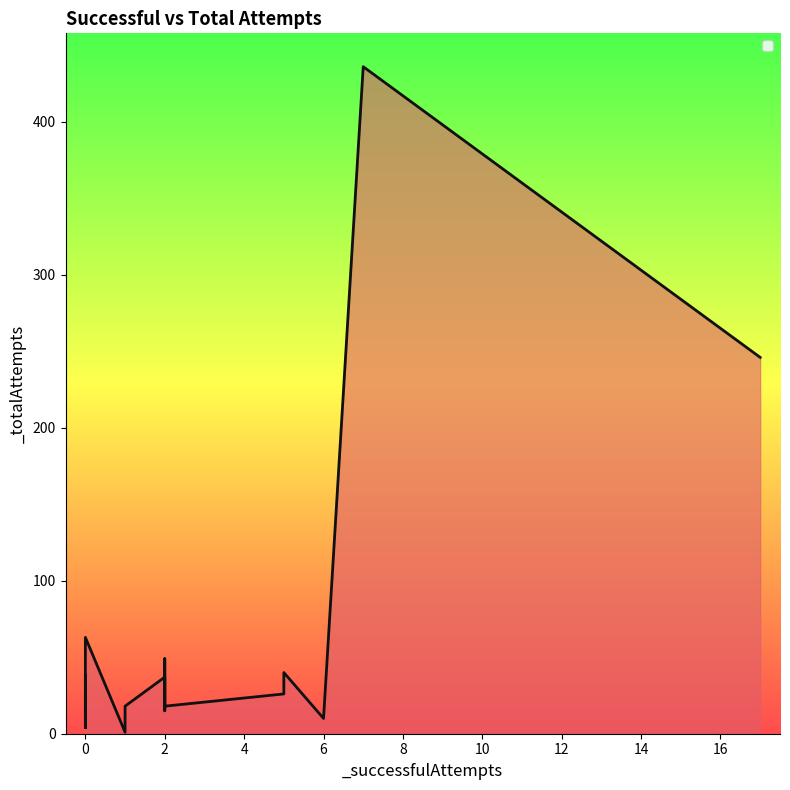

True or false: the data shows 1 at 1.

True